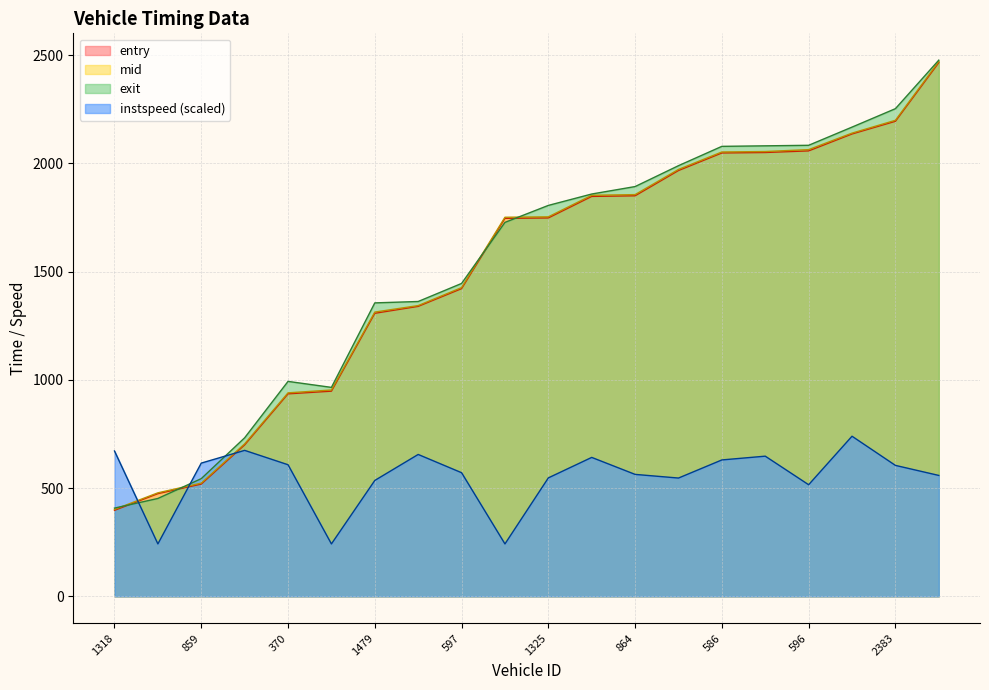

At which category does the chart reach its minimum across all series?

1335